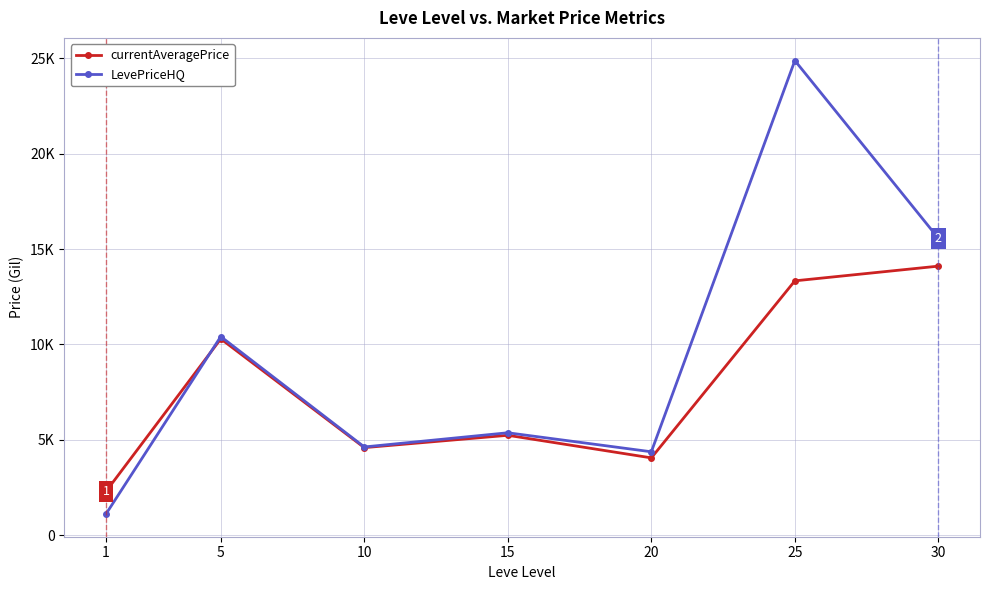

Rank the series at 5 from highest to lowest value.

LevePriceHQ, currentAveragePrice